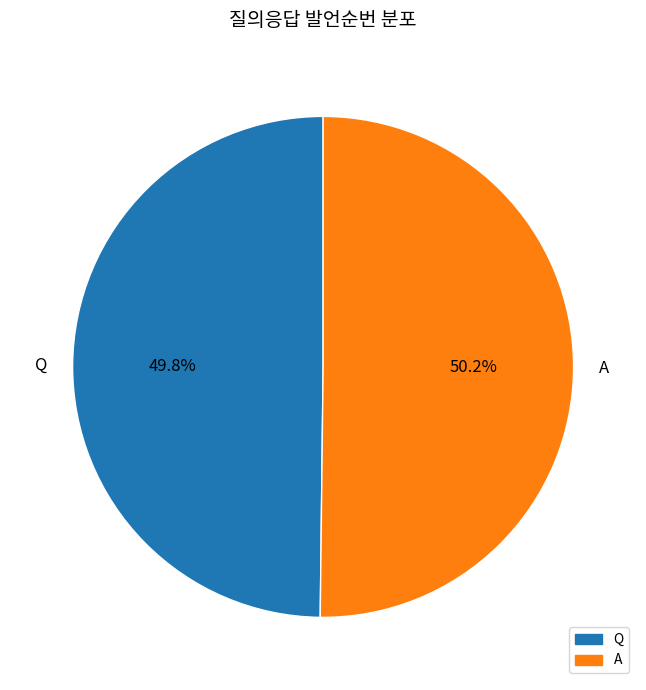

How many segments does this pie chart have?

2